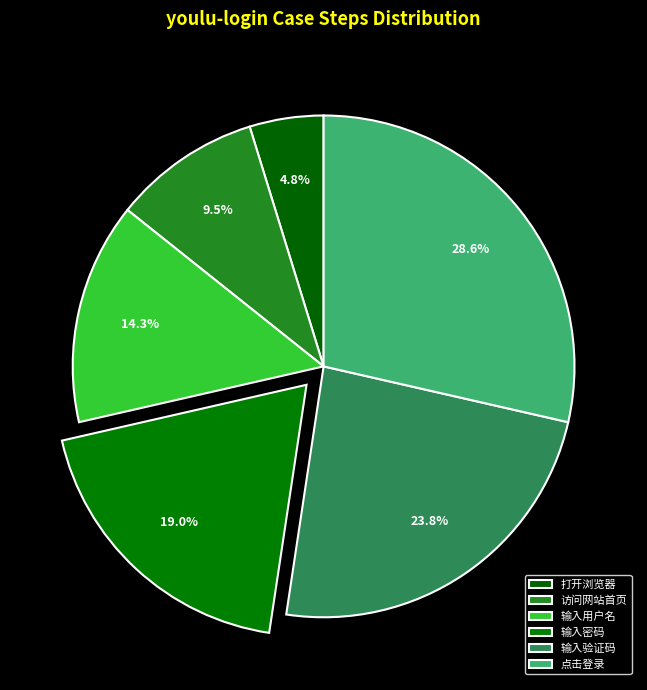

To the nearest percent, what is the difference between the 打开浏览器 and 输入用户名 slice percentages?

10%